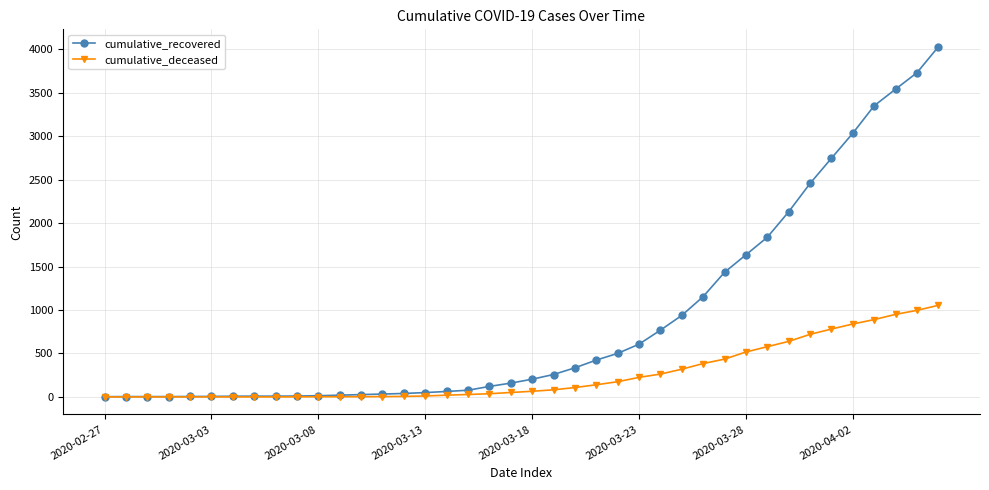

How many data points does each series have?

40